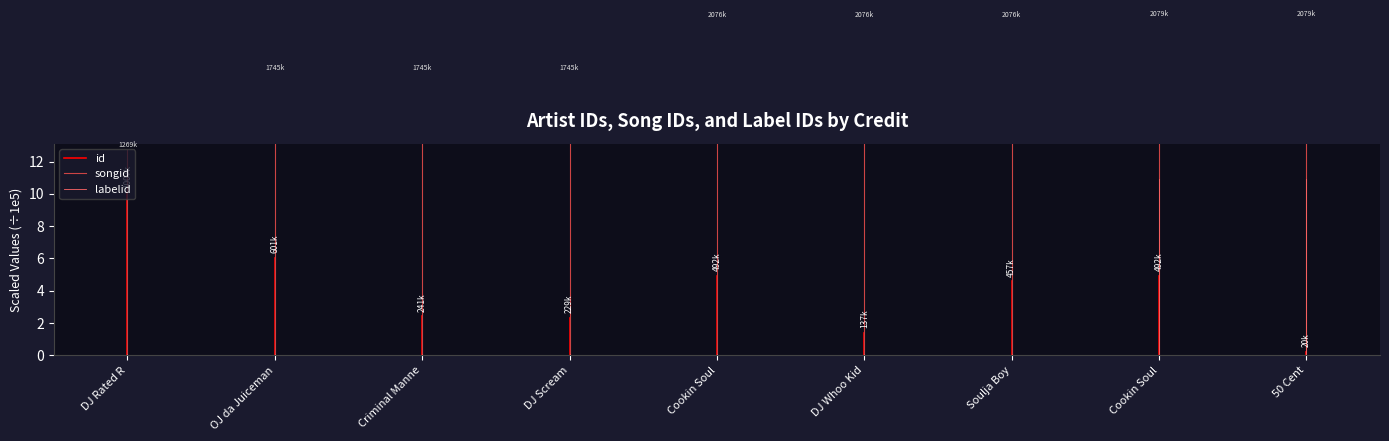

Rank the series by their average value, from lowest to highest.

labelid, id, songid